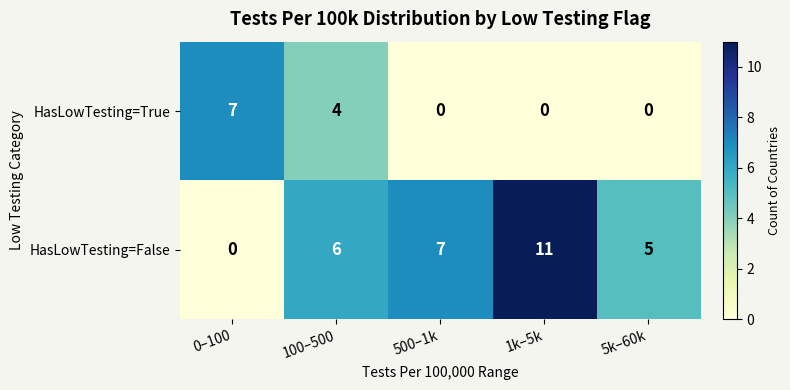

What value does the HasLowTesting=True series have at 100–500?

4